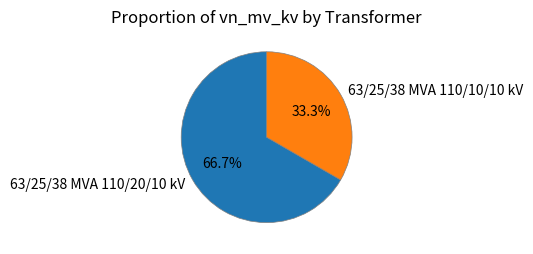

Which has a higher value, 63/25/38 MVA 110/20/10 kV or 63/25/38 MVA 110/10/10 kV?

63/25/38 MVA 110/20/10 kV